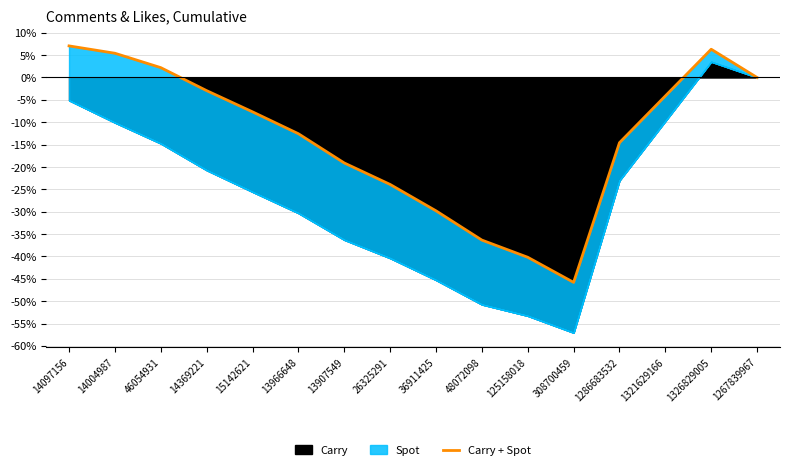

How many interior local valleys (lower than both neighbors) does the data have?

1